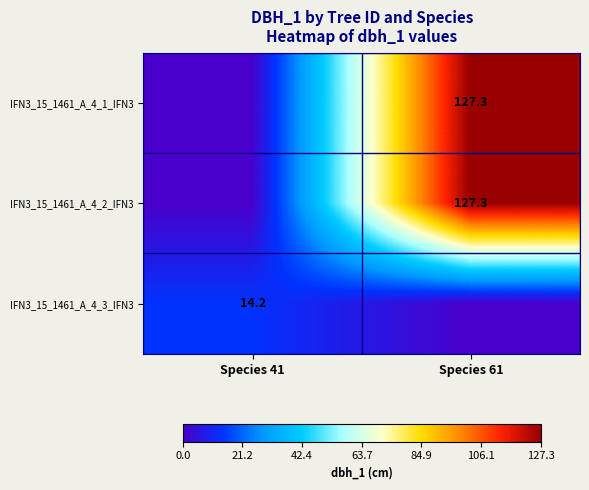

Is it true that IFN3_15_1461_A_4_3_IFN3 equals 14.2 at Species 41?

True